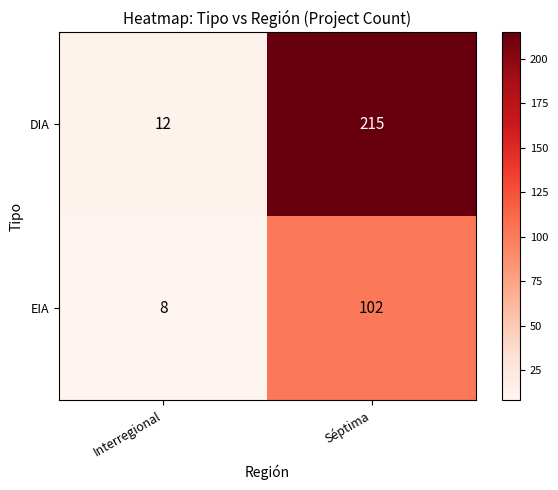

What is the total value across all series at Séptima?

317